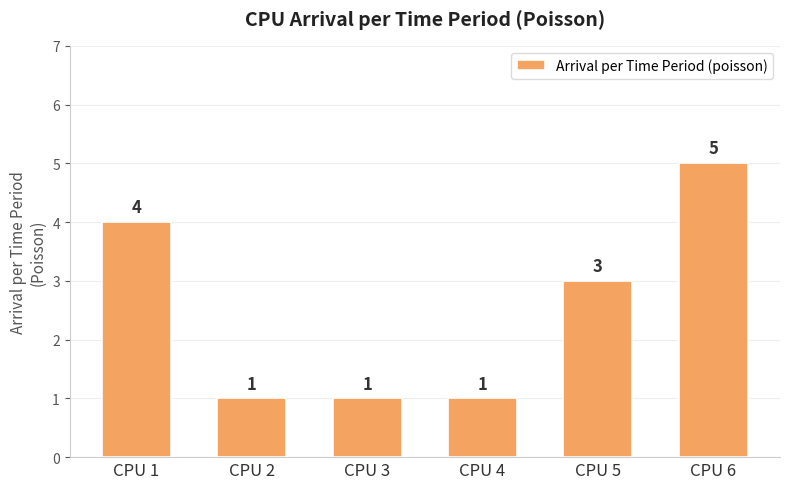

What is the difference between the values at CPU 1 and CPU 2?

3